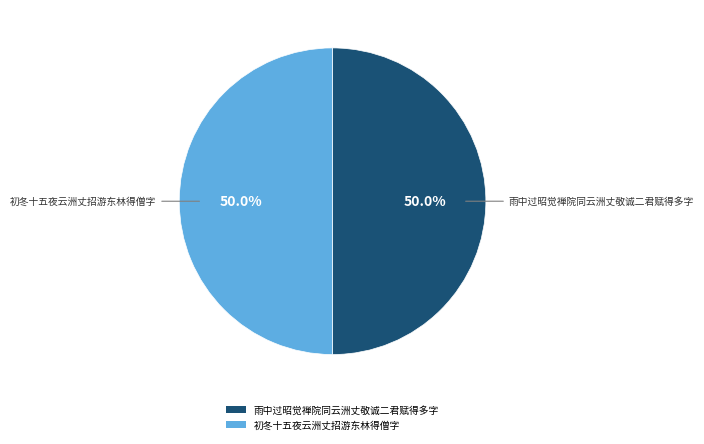

What portion of the pie excludes 雨中过昭觉禅院同云洲丈敬诚二君赋得多字?

50.0%